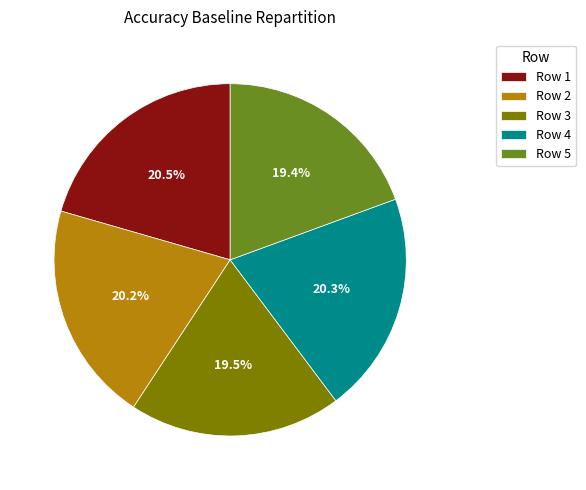

Combined, what portion of the pie is Row 1 and Row 3?

40.0%